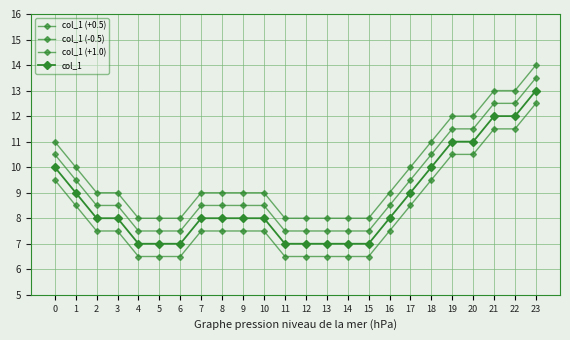

What is the approximate value of col_1 (+1.0) at 19?

12.0